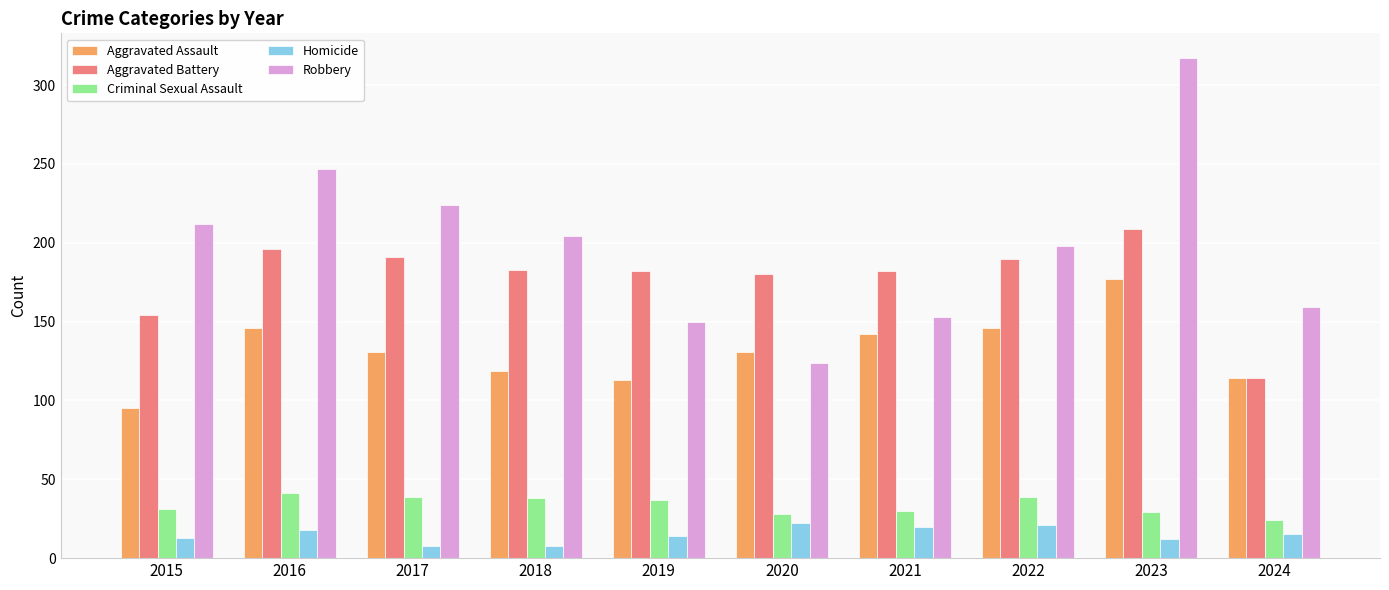

Rank the series at 2019 from lowest to highest value.

Homicide, Criminal Sexual Assault, Aggravated Assault, Robbery, Aggravated Battery